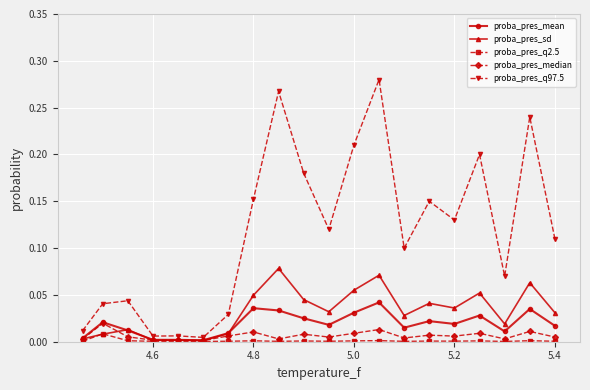

Which series has the widest spread of values?

proba_pres_q97.5